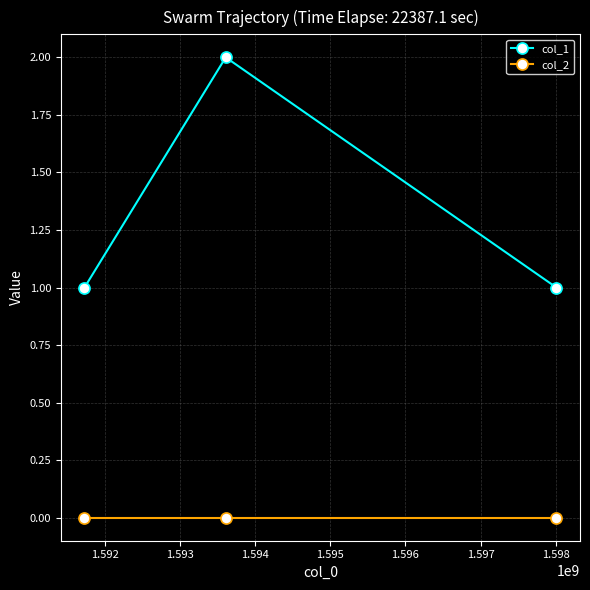

What is the maximum value for col_1?

2